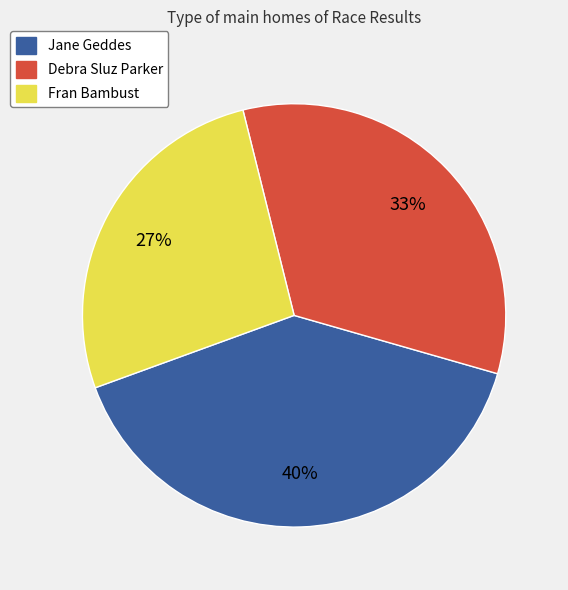

Count the number of slices in the pie.

3